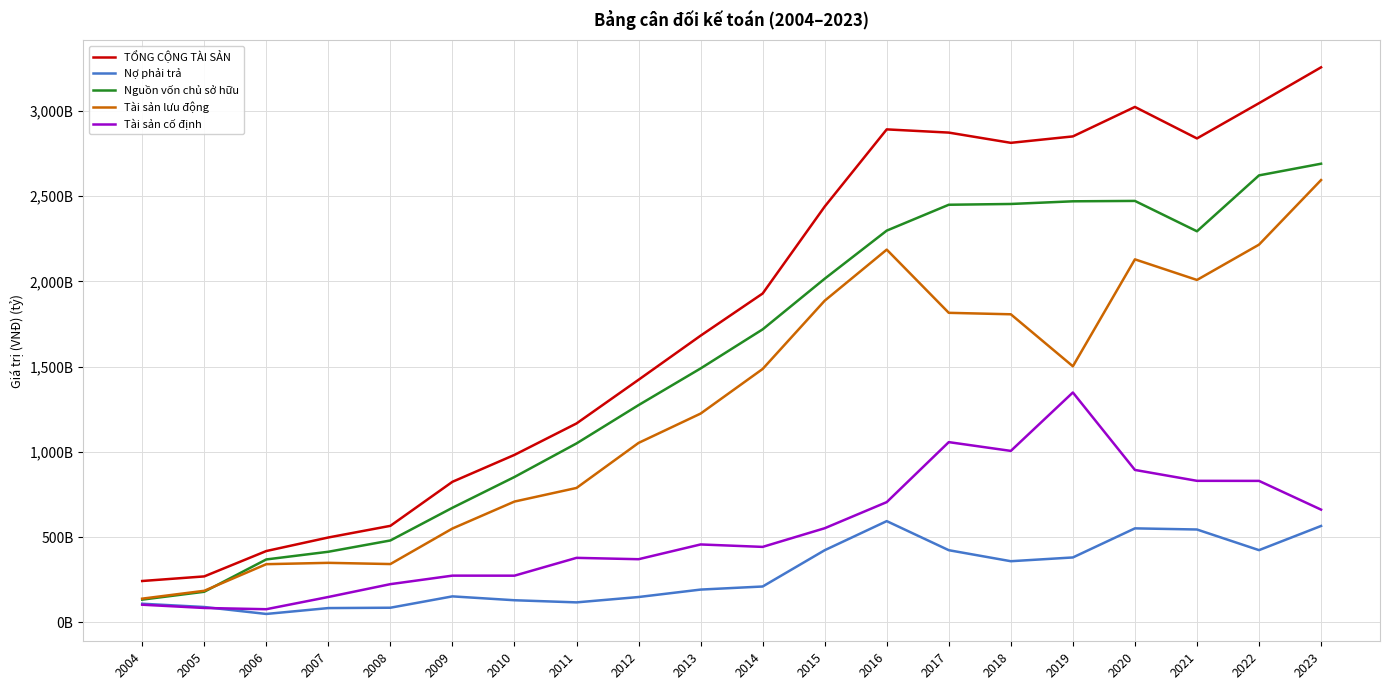

Is it true that Tài sản lưu động equals 550256649595 at 2009?

True